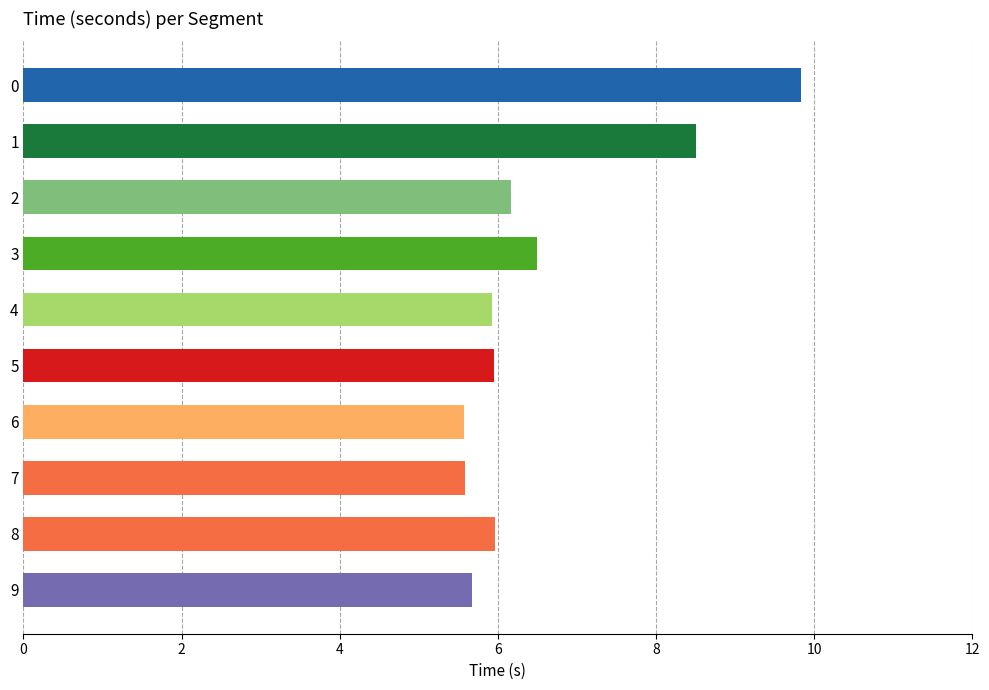

What is the value of the 5th bar from the top?

5.9